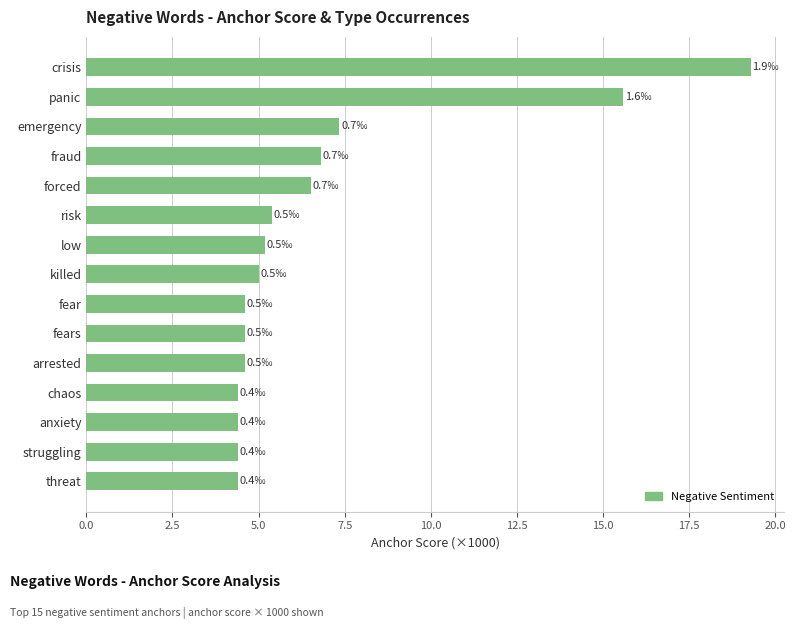

Is it true that the value at forced is 2.3?

False